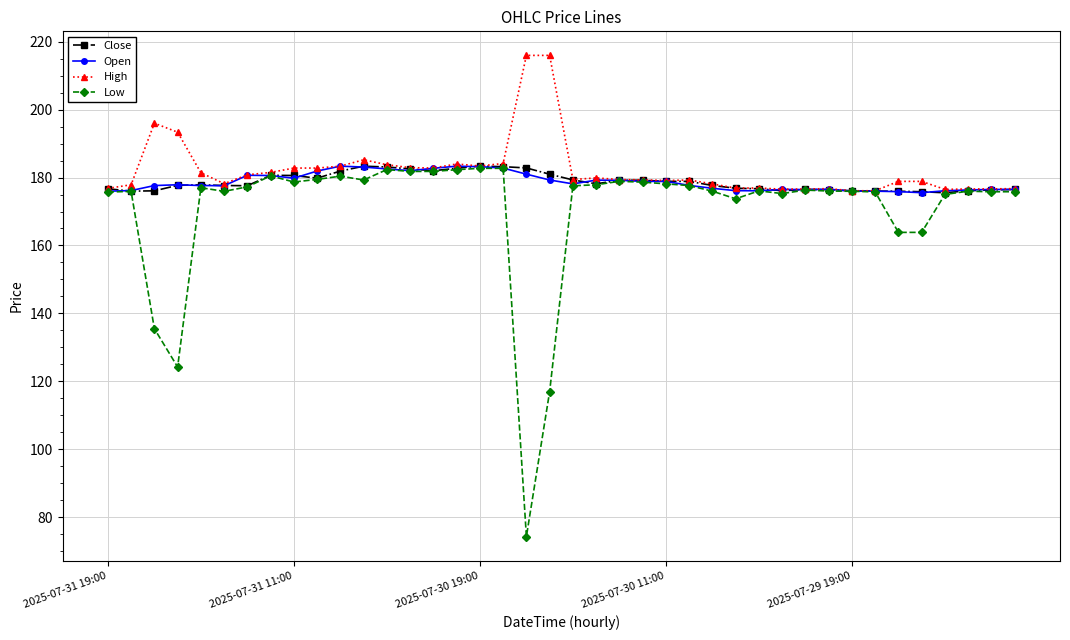

True or false: Open has more than 0 points higher than both neighbors.

True